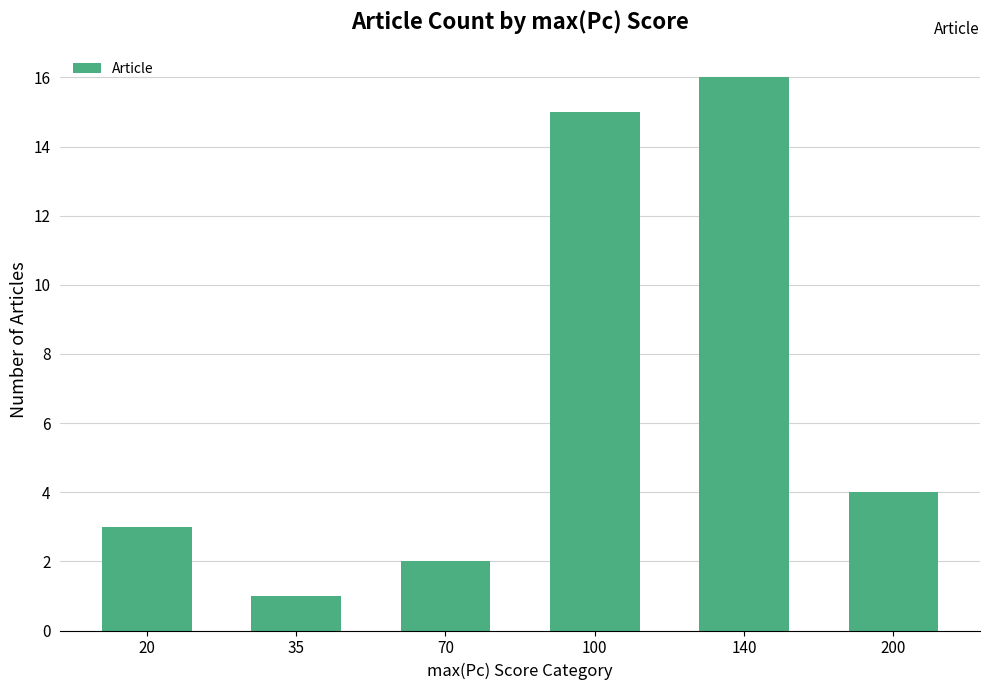

At which label does the data first exceed 4?

100